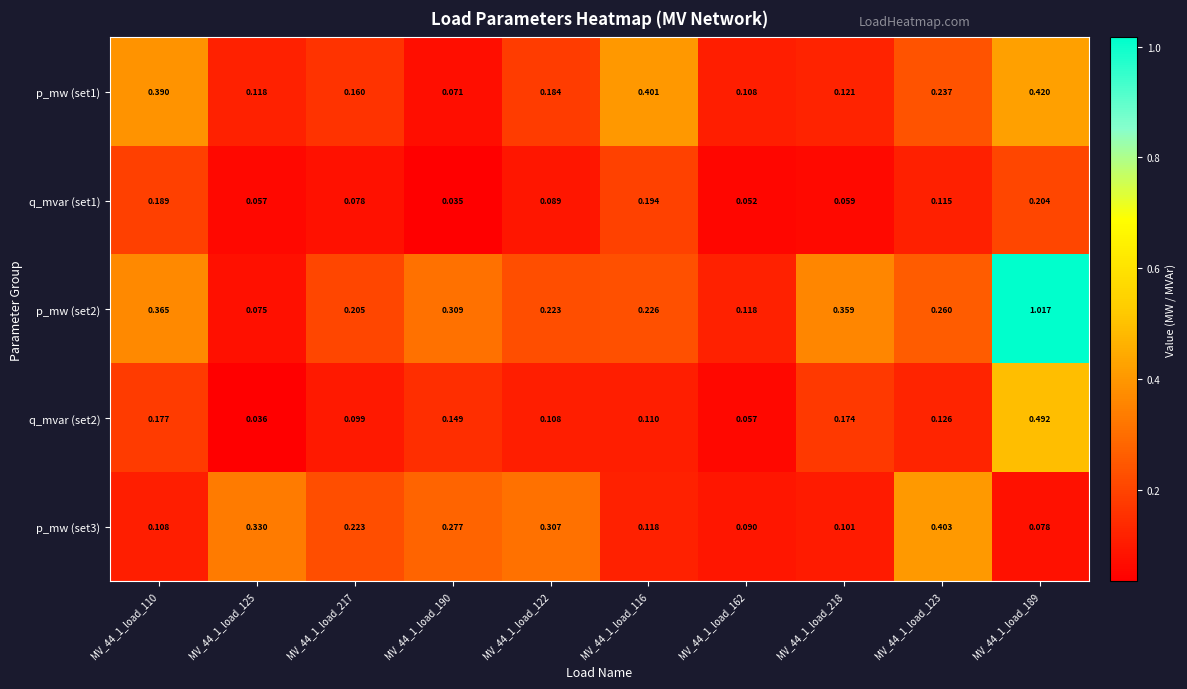

Count the number of data series in this chart.

5